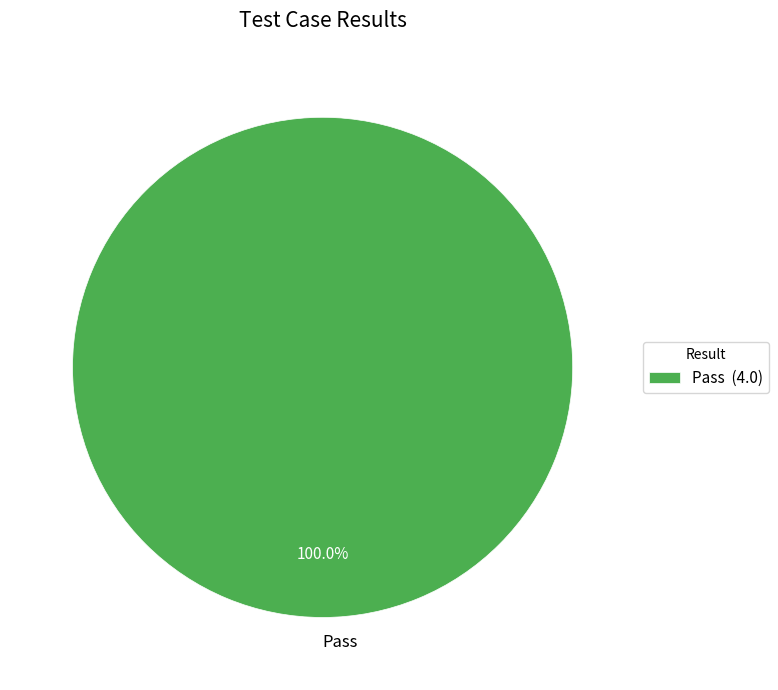

Is there a majority slice in this chart?

Yes